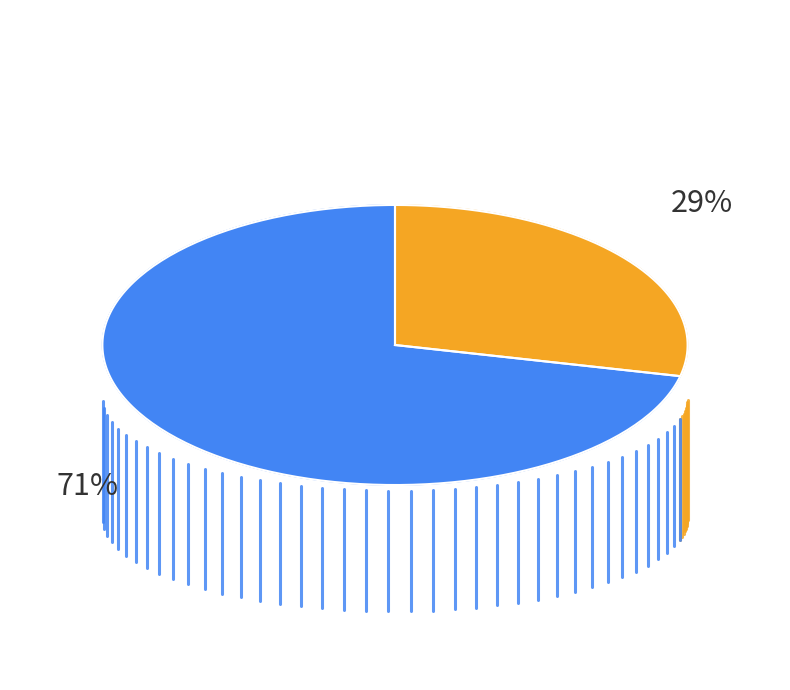

Which category has the smallest portion of the pie?

Liseden Yeni Mezun